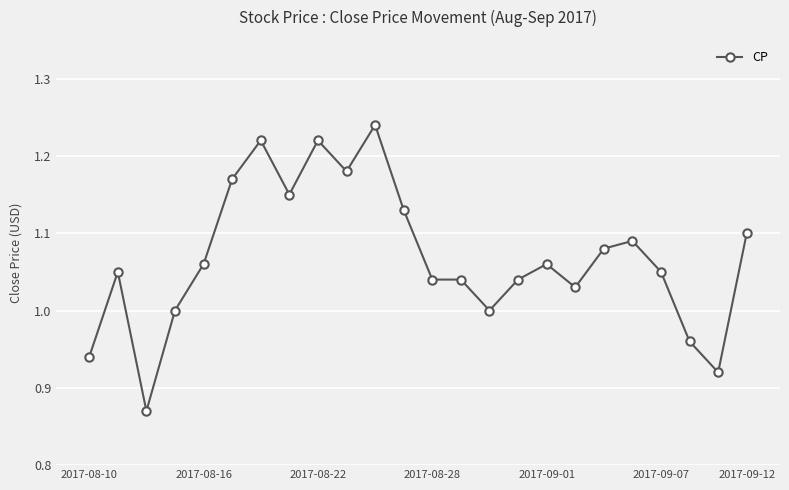

What is the difference between the maximum and minimum values?

0.4